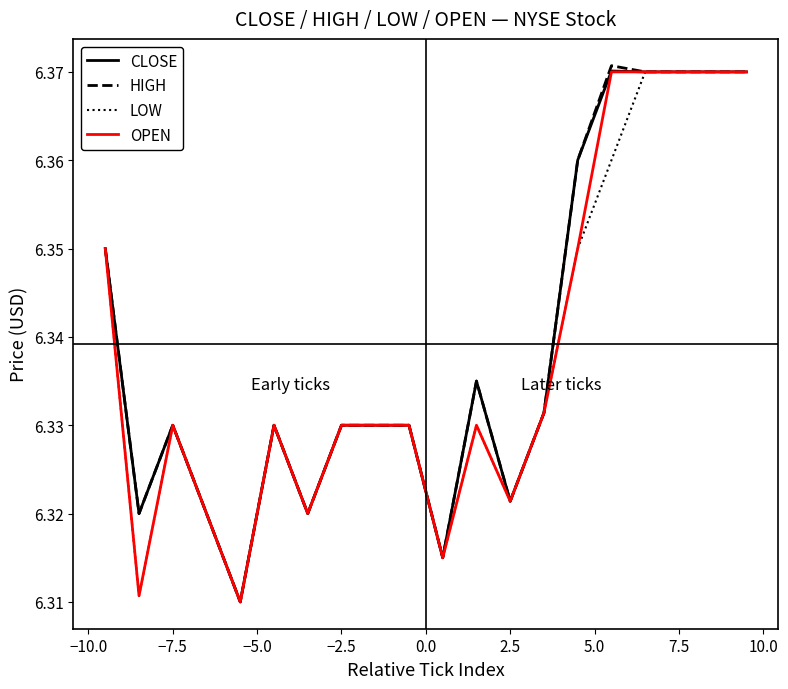

What is the lowest value of the LOW series?

6.3